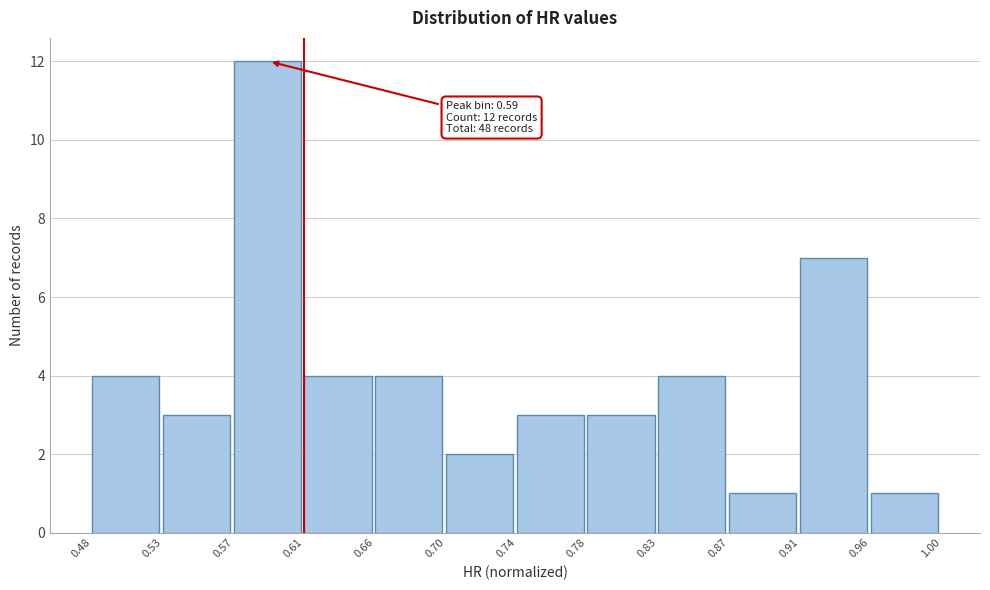

Which range on the x-axis has the tallest bar?

0.57 to 0.61